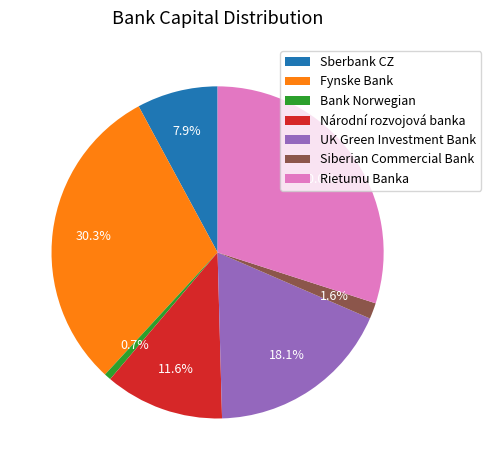

What is the ratio of the value at Siberian Commercial Bank to the value at UK Green Investment Bank?

0.1